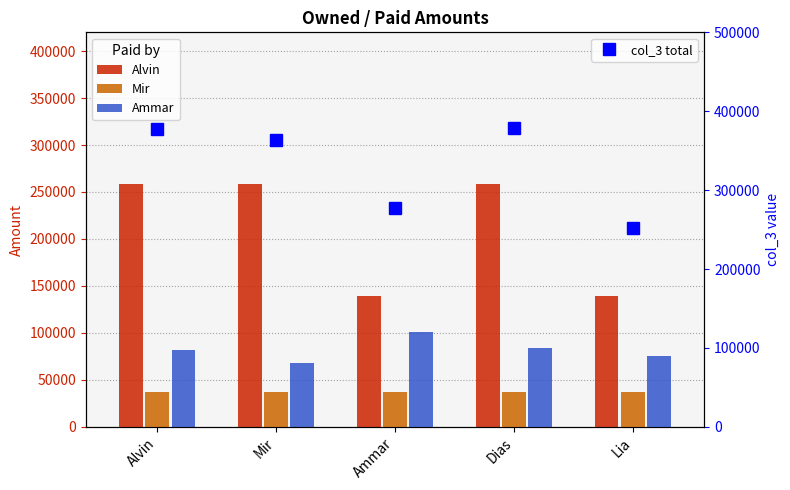

What is the label of the 3rd bar from the right?

Ammar